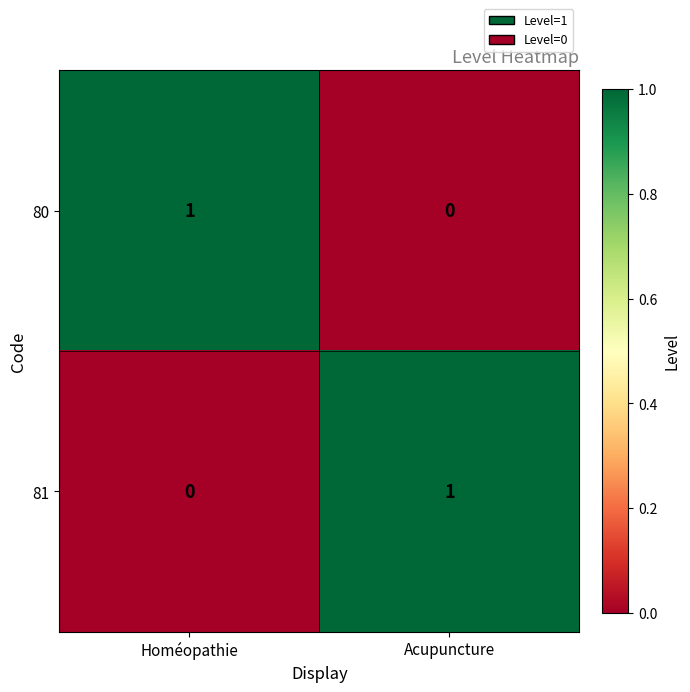

At Homéopathie, list the series in order from smallest to largest.

81, 80